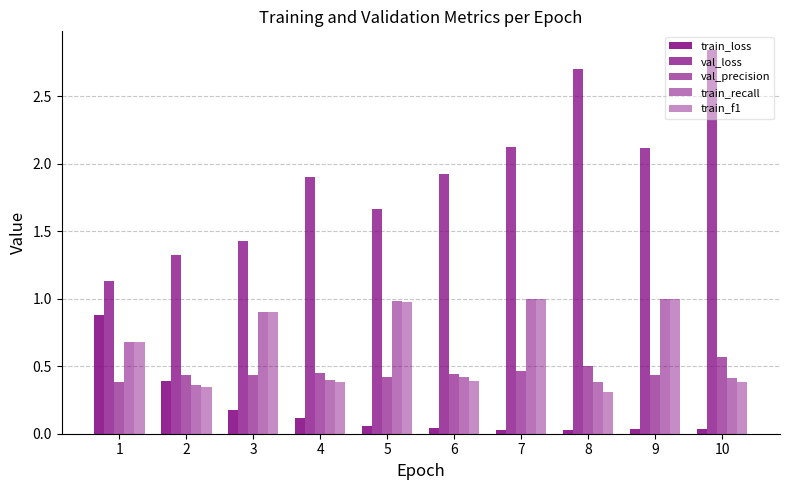

Between 1 and 9, which series saw the biggest shift?

val_loss